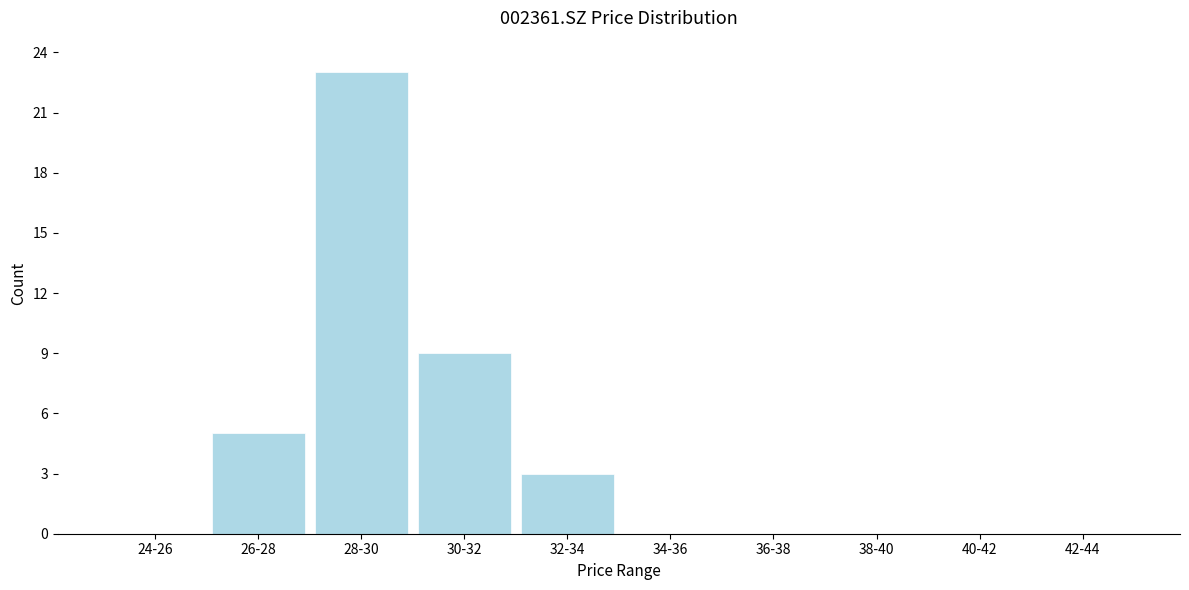

Reading left to right, transcribe all the data shown in this chart.

24-26=0	26-28=5	28-30=23	30-32=9	32-34=3	34-36=0	36-38=0	38-40=0	40-42=0	42-44=0